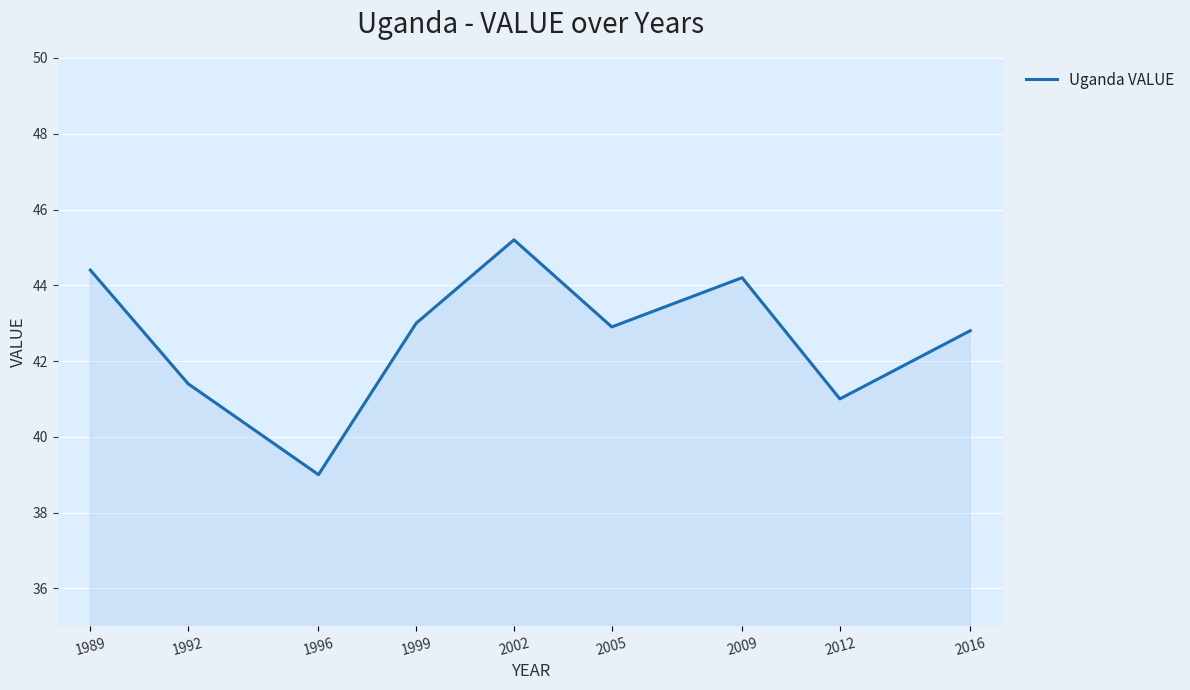

True or false: the data shows 13.6 at 2012.

False